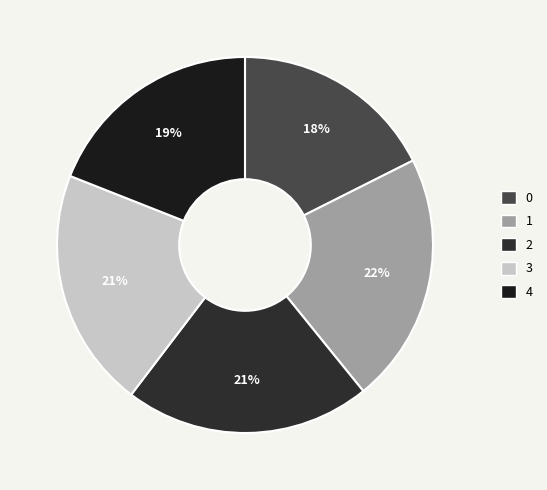

What percentage is the 4 slice, to the nearest percent?

19%